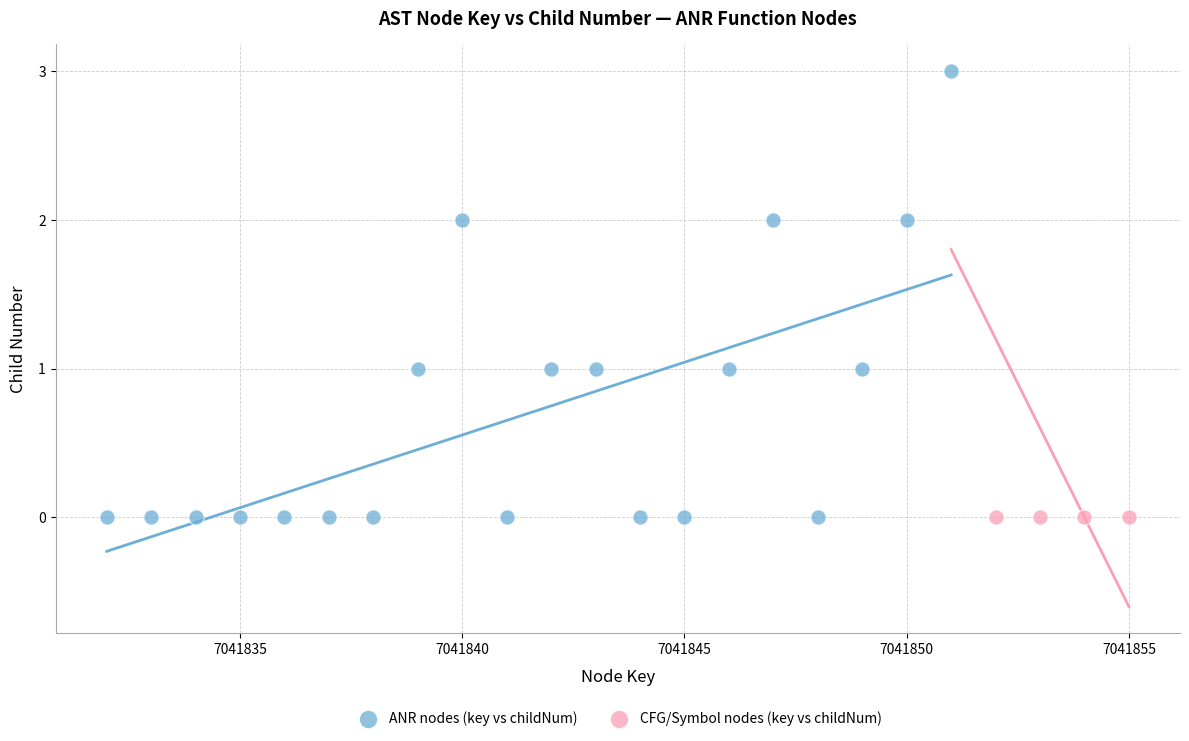

Which series reaches the maximum Y coordinate?

ANR nodes (key vs childNum)